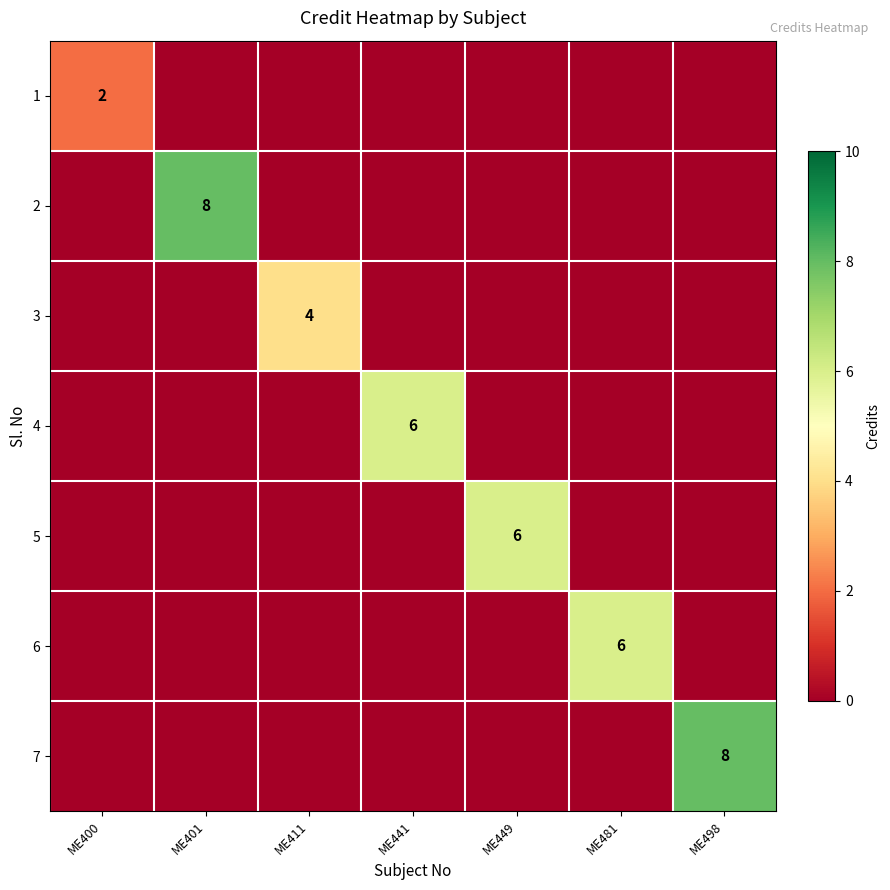

Count the number of data series in this chart.

7